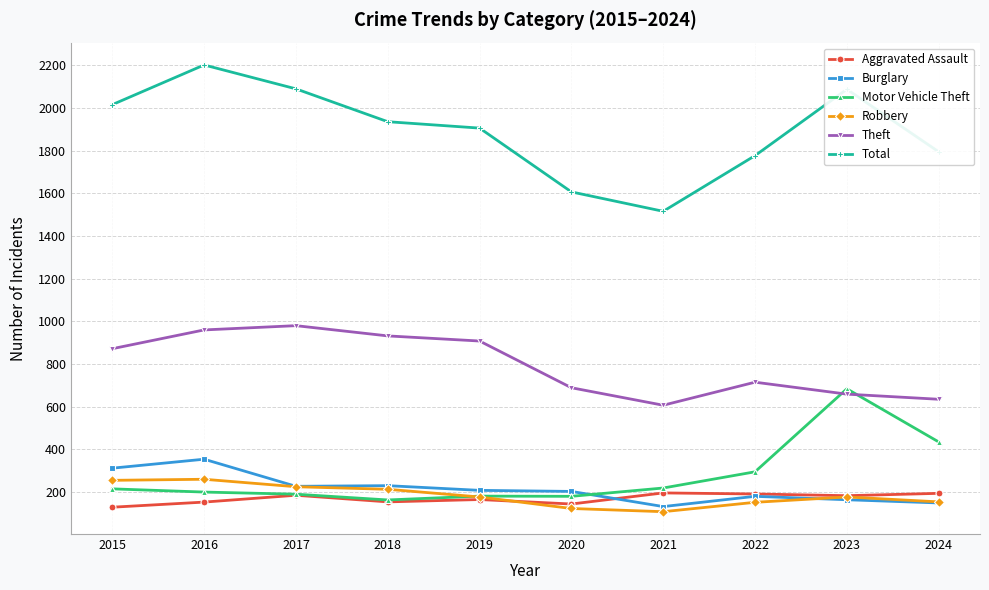

What is the lowest value of the Total series?

1515